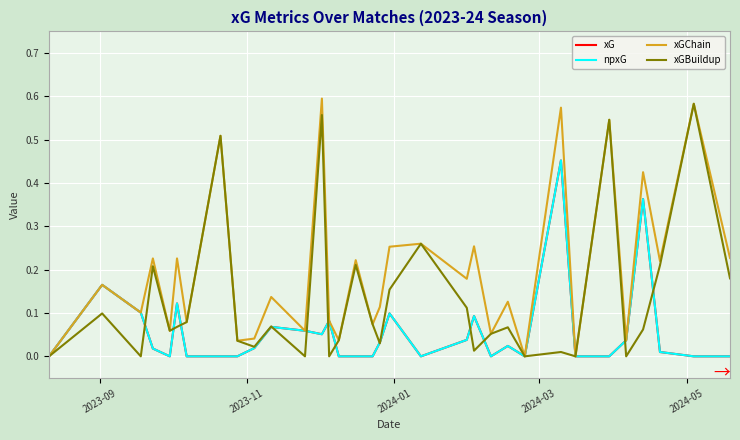

Is this an area chart (filled region under the line)?

No